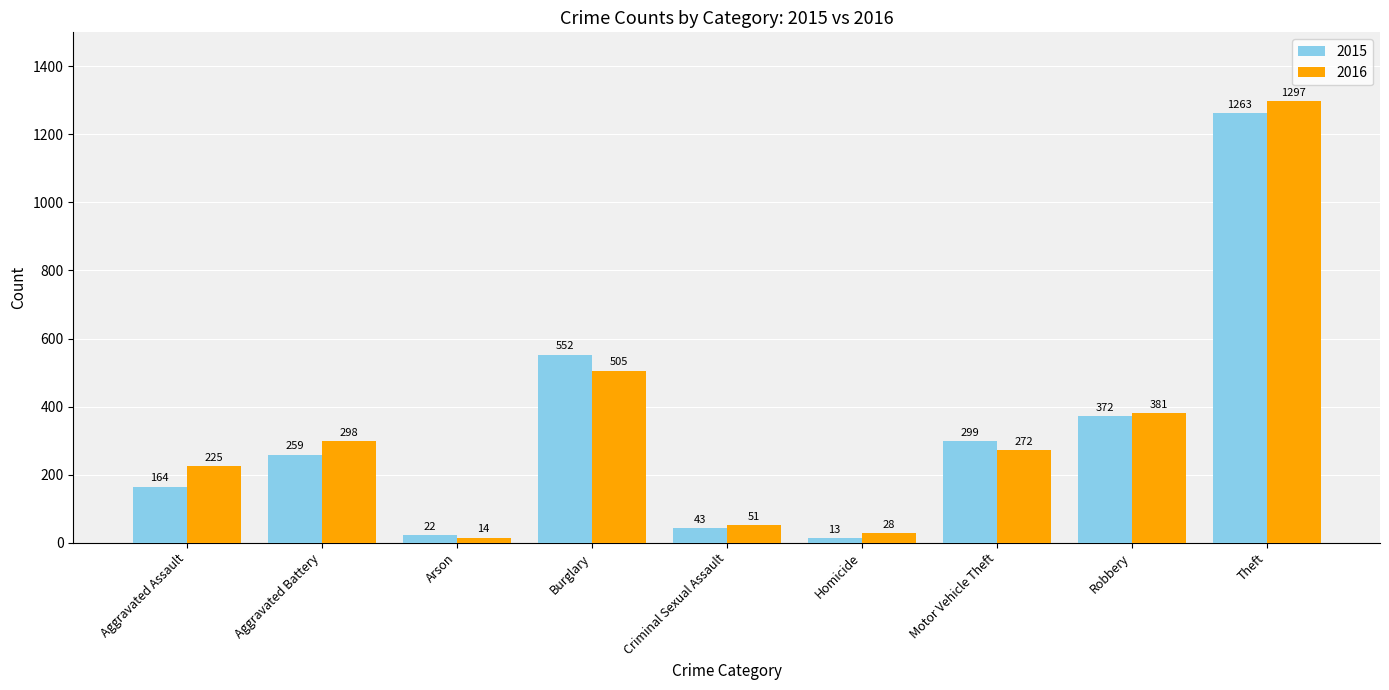

Reading left to right, list all the values displayed in this chart.

2015: 164	259	22	552	43	13	299	372	1263
2016: 225	298	14	505	51	28	272	381	1297